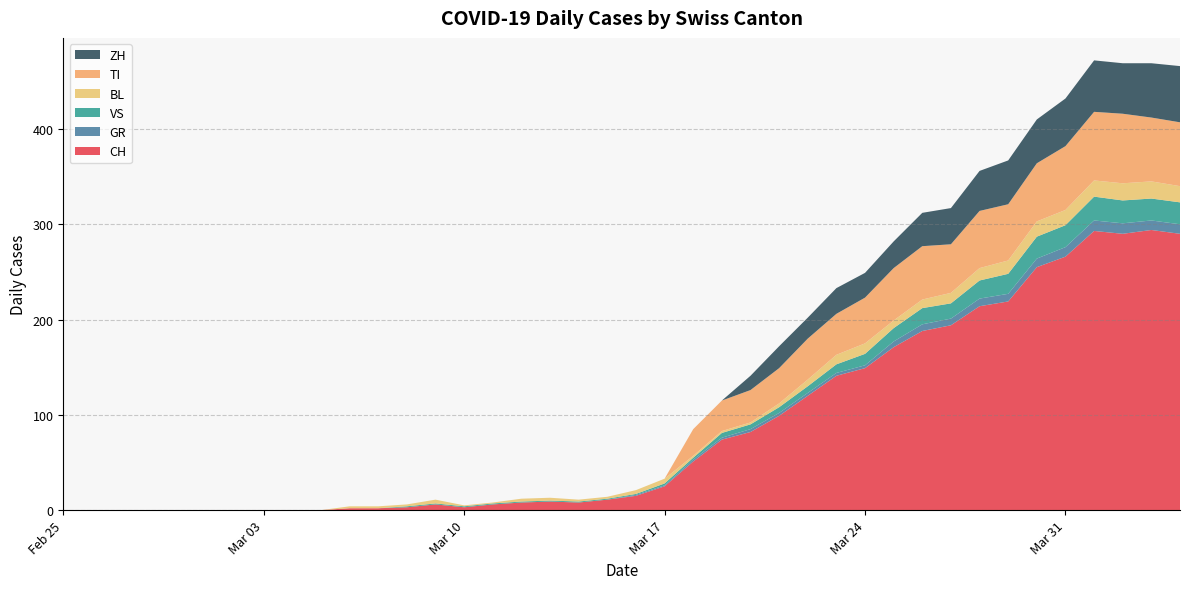

Reading left to right, transcribe all the data shown in this chart.

CH: 0	0	0	0	0	0	0	0	0	0	2	2	3	6	3	6	8	9	8	11	15	25	51	74	82	99	120	141	149	171	188	194	214	219	255	266	293	290	294	290
GR: 0	0	0	0	0	0	0	0	0	0	0	0	0	0	0	0	0	0	0	0	1	1	2	2	3	3	3	3	3	6	7	7	8	8	9	10	11	11	10	10
VS: 0	0	0	0	0	0	0	0	0	0	0	0	1	1	1	1	1	1	1	1	1	2	2	5	5	6	7	9	12	14	17	16	19	21	23	23	25	24	23	23
BL: 0	0	0	0	0	0	0	0	0	0	2	2	2	4	1	1	3	3	2	2	4	5	2	2	2	4	7	10	11	8	9	11	13	14	16	16	17	18	18	17
TI: 0	0	0	0	0	0	0	0	0	0	0	0	0	0	0	0	0	0	0	0	0	0	28	32	34	37	43	43	48	55	56	51	60	59	61	67	72	73	67	67
ZH: 0	0	0	0	0	0	0	0	0	0	0	0	0	0	0	0	0	0	0	0	0	0	0	0	15	23	22	27	26	28	35	38	42	46	46	50	54	53	57	59